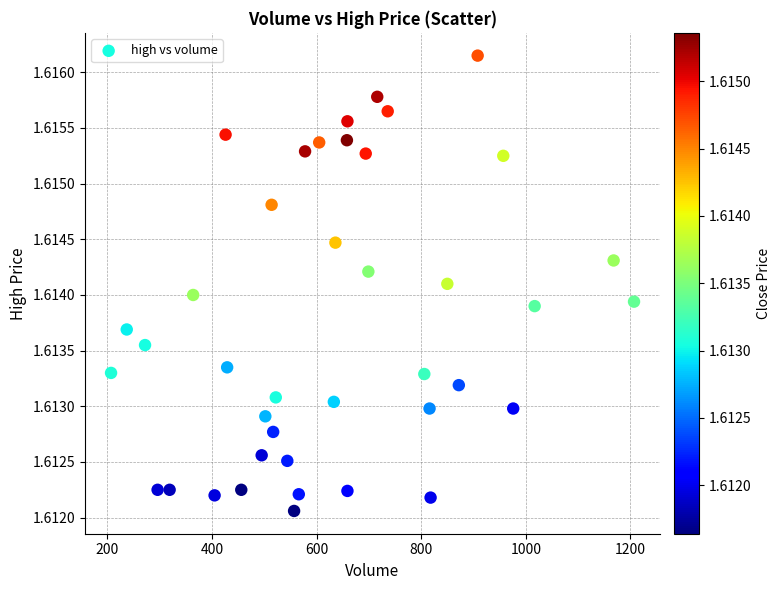

What is the range of X values (max minus min)?

1000.0